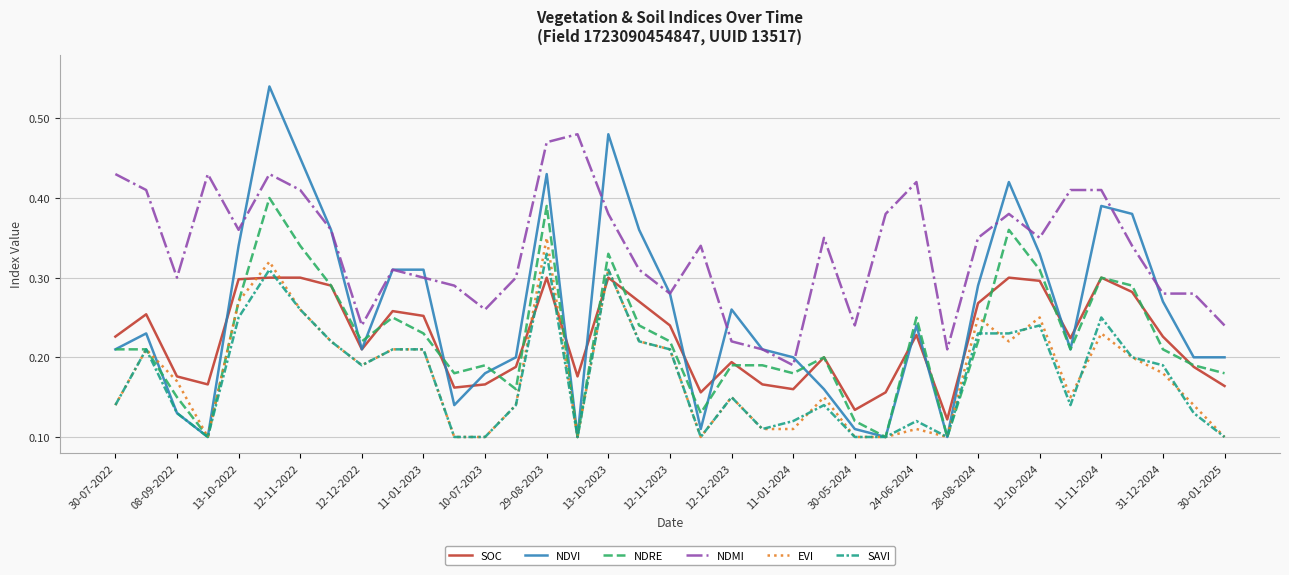

True or false: EVI has more than 2 points higher than both neighbors.

True